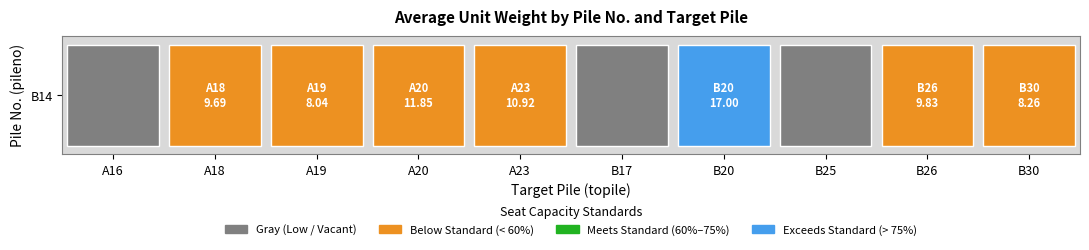

The chart shows a value of 9.7 at A18. True or false?

True